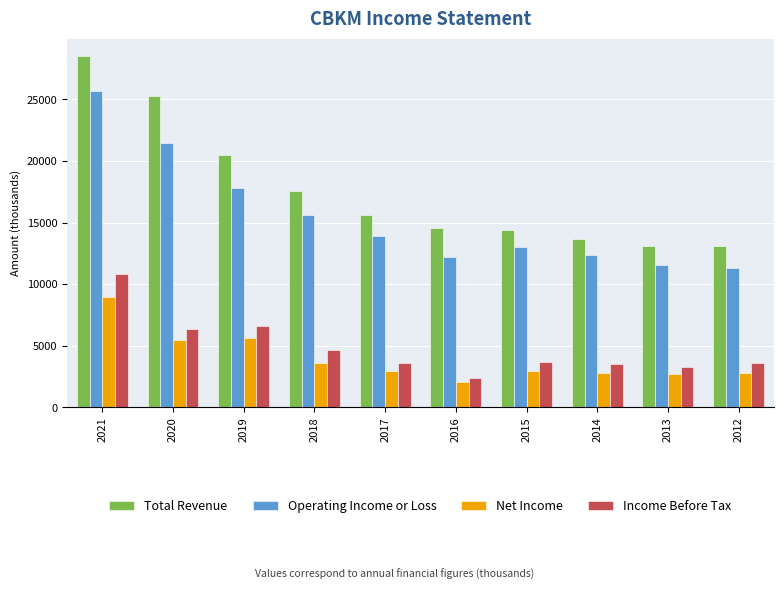

What is the sum of all Income Before Tax values?

48600